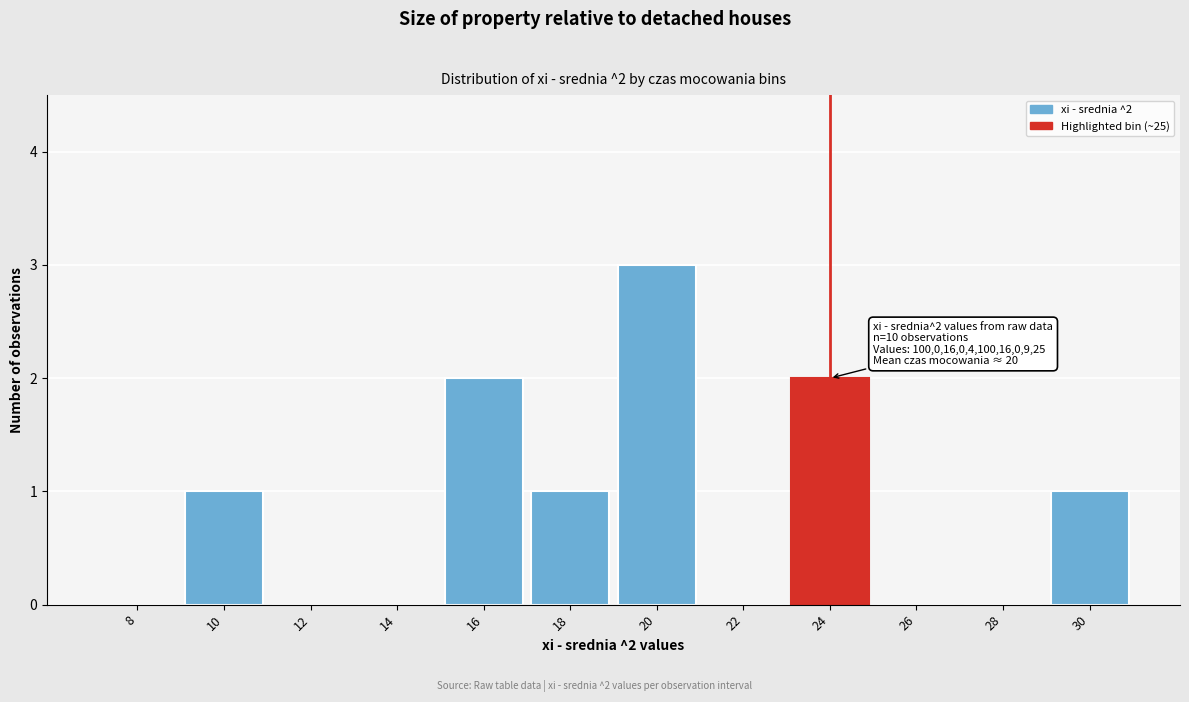

Reading left to right, list all the values displayed in this chart.

8=0	10=1	12=0	14=0	16=2	18=1	20=3	22=0	24=2	26=0	28=0	30=1